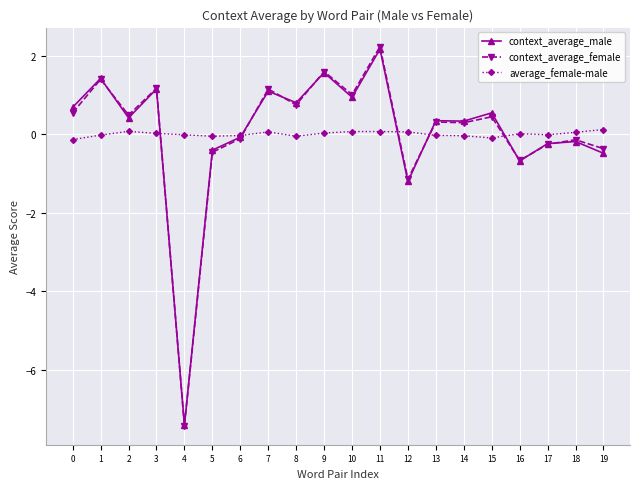

What is the minimum value shown in the chart?

-7.4